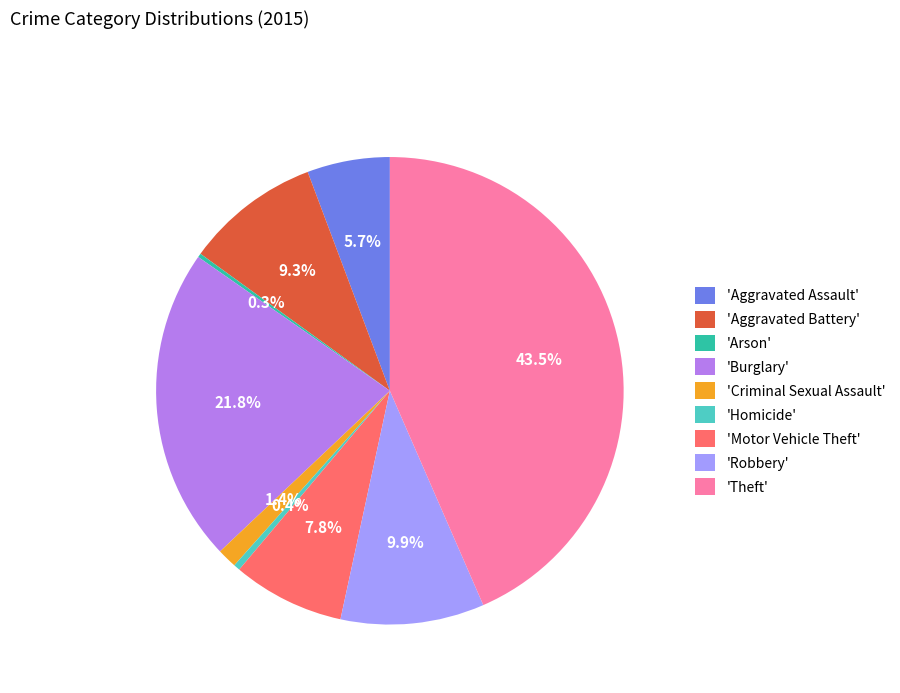

Which has a higher value, 'Aggravated Assault' or 'Aggravated Battery'?

'Aggravated Battery'